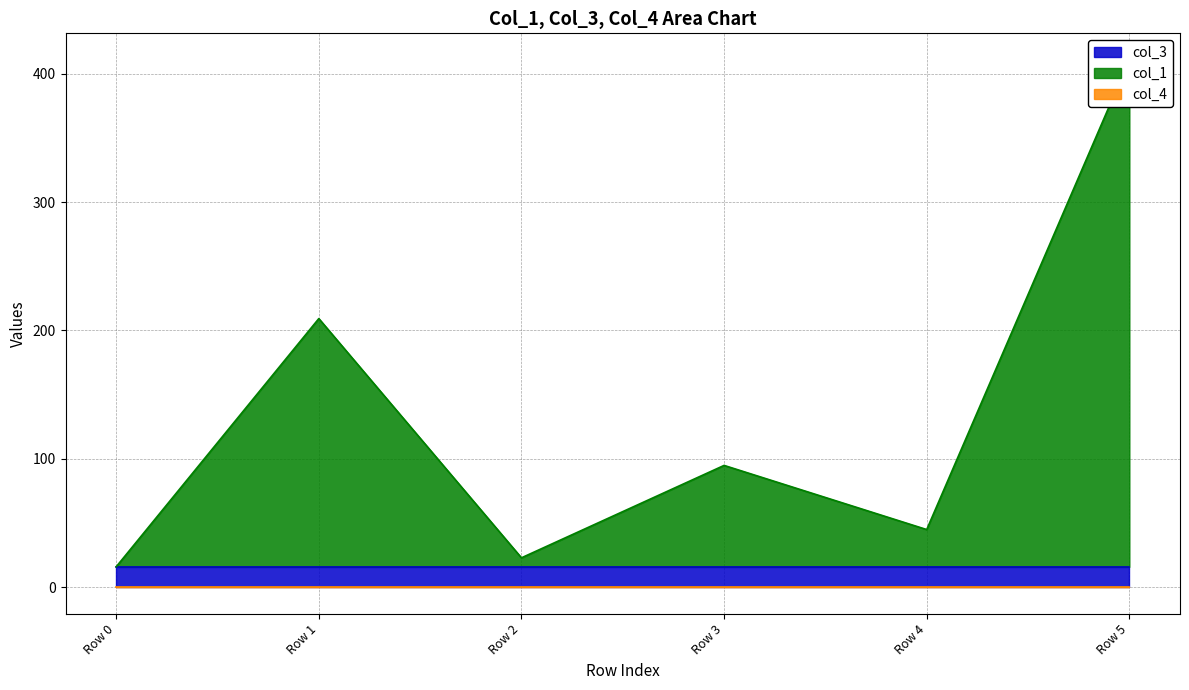

Reading left to right, list all the values displayed in this chart.

col_1: 0.0	193.3	7.0	78.9	29.0	394.9
col_3: 16.0	16.0	16.0	16.0	16.0	16.0
col_4: 0.0	0.0	0.0	0.0	0.0	0.0